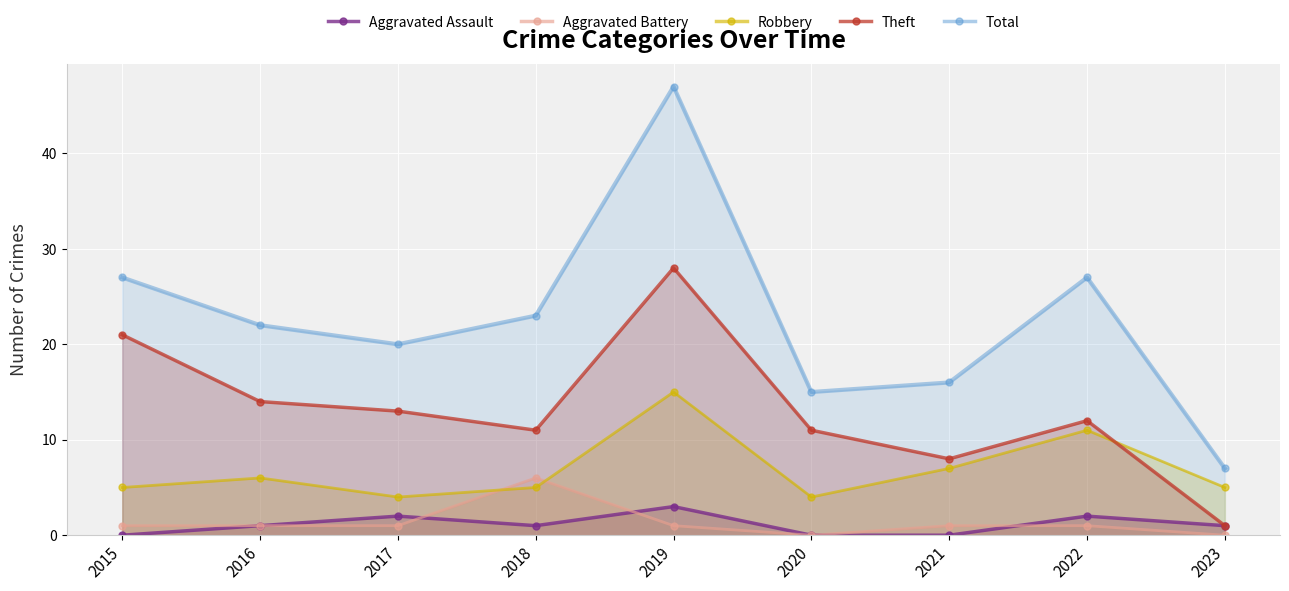

How many values in the Robbery series are below 5?

2